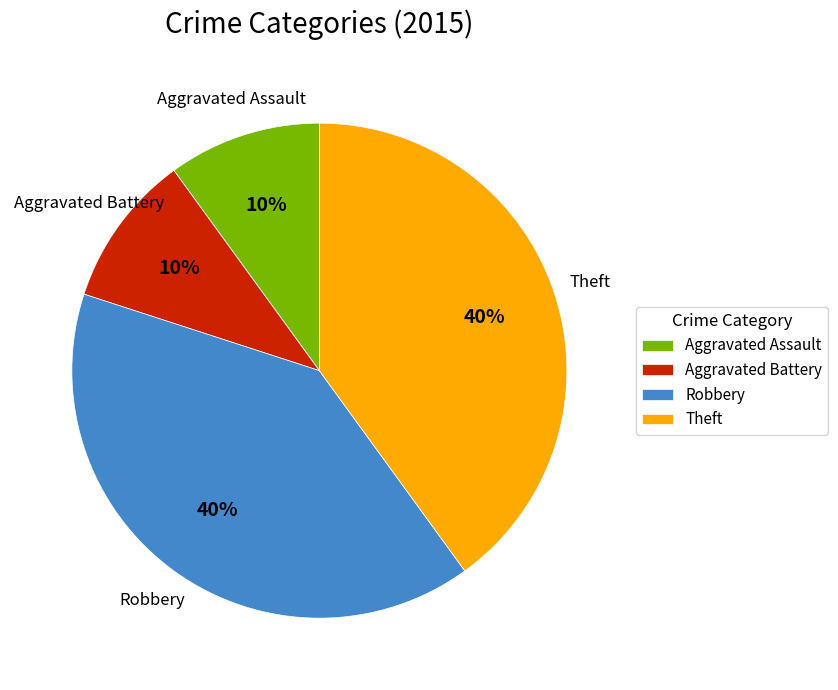

To the nearest percent, what portion does Theft represent?

40%